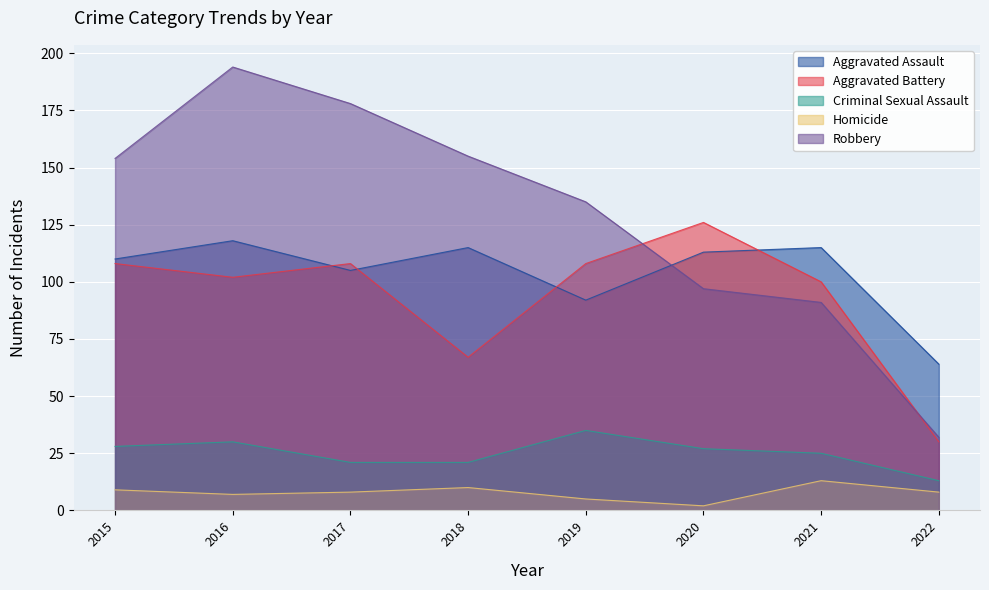

What is the sum of all Criminal Sexual Assault values?

200